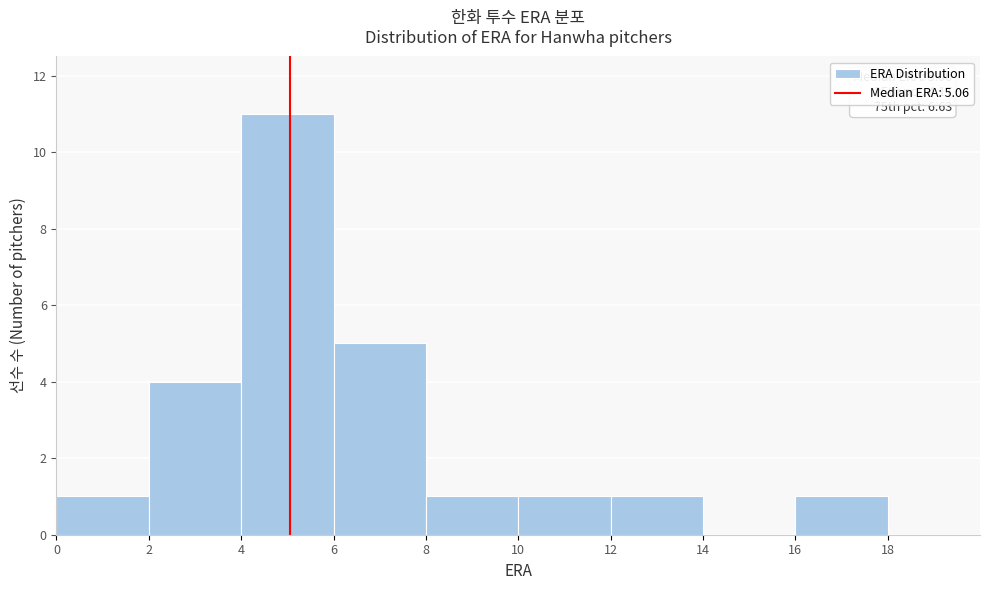

Over which range of the x-axis is the bar tallest?

4 to 6